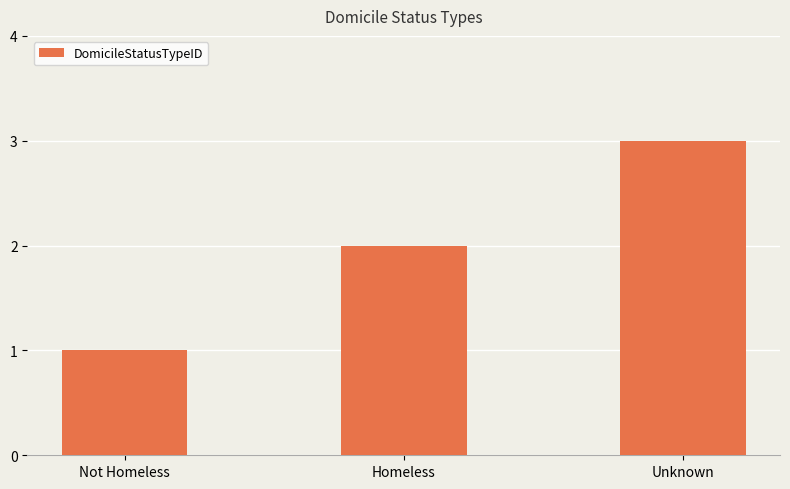

Rank the categories by value from lowest to highest.

Not Homeless, Homeless, Unknown